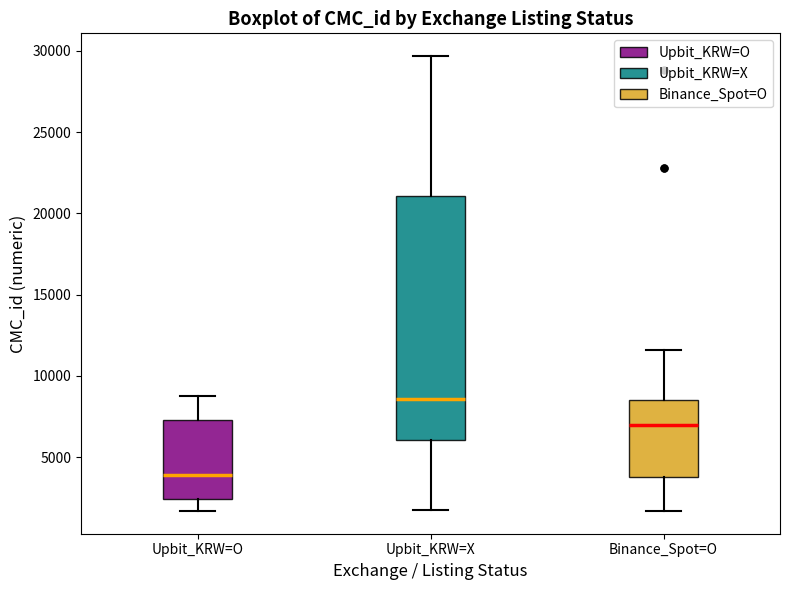

Comparing the boxes themselves (not the whiskers), which one is the tallest?

Upbit_KRW=X